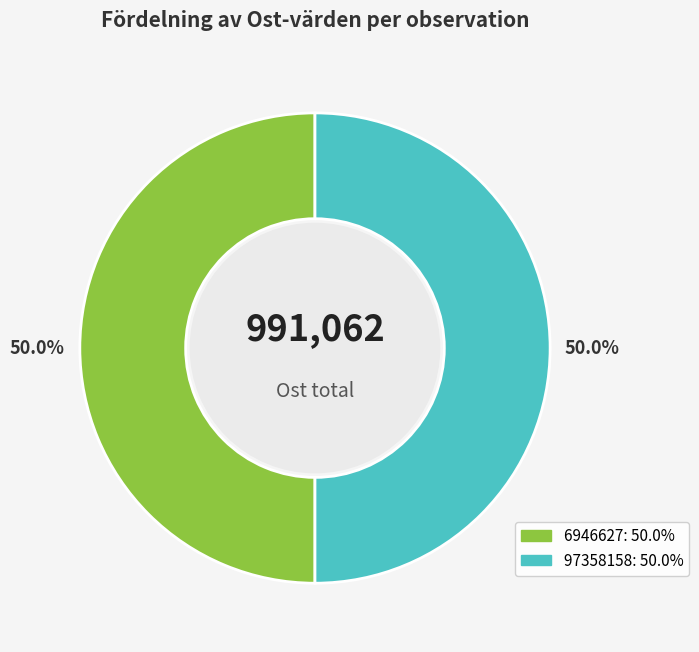

To the nearest percent, what is the average slice percentage?

50%